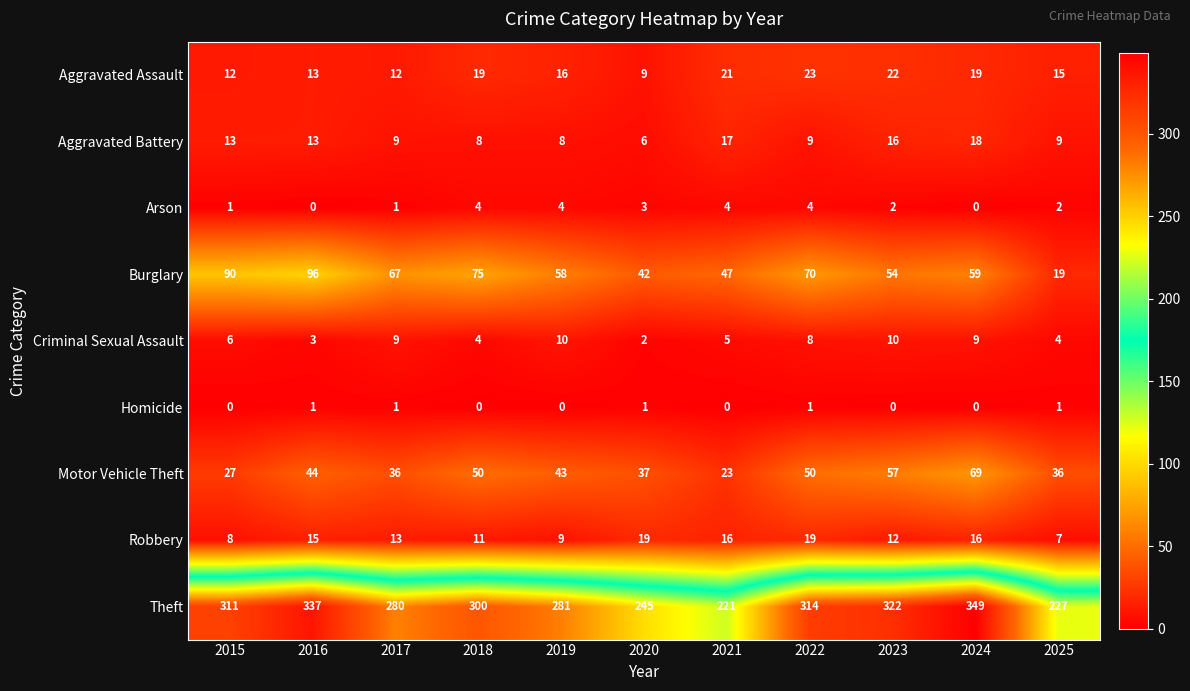

True or false: Motor Vehicle Theft has a value of 23 at 2021.

True